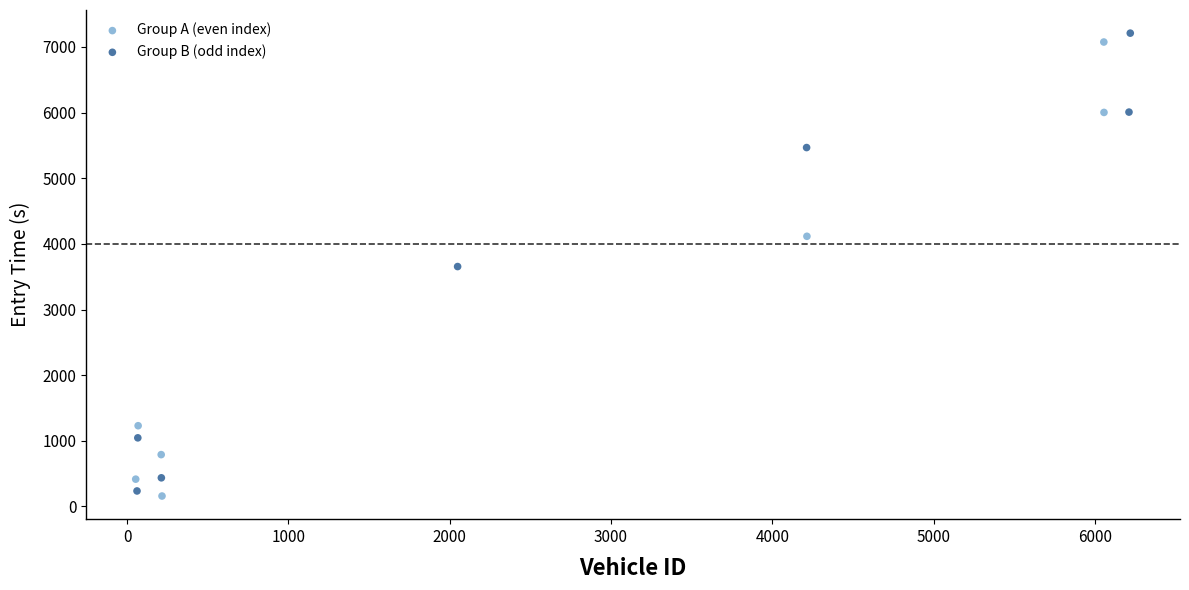

Which series has the largest Y range (max minus min)?

Group B (odd index)